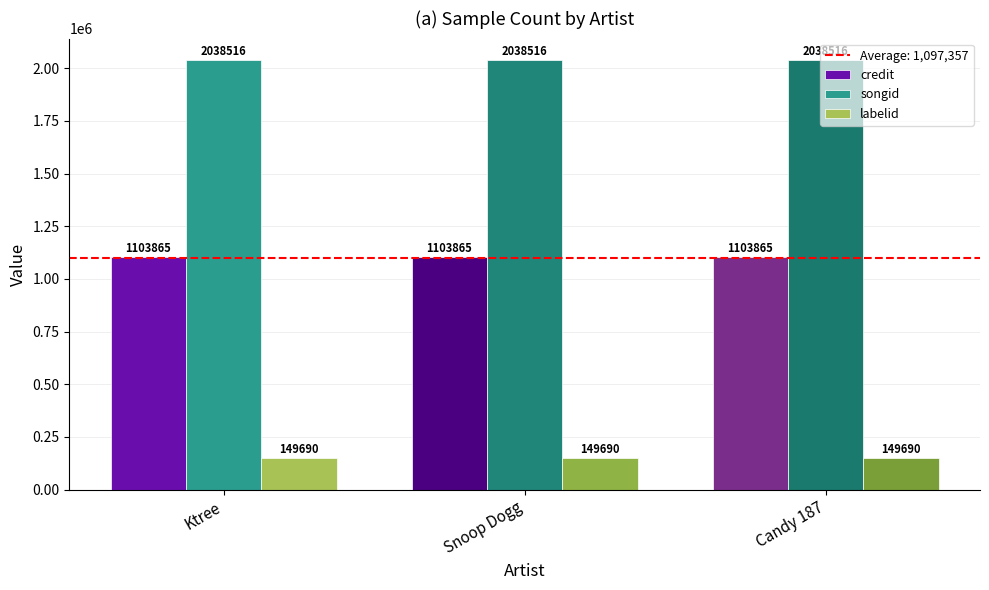

What is the smallest value displayed?

149690